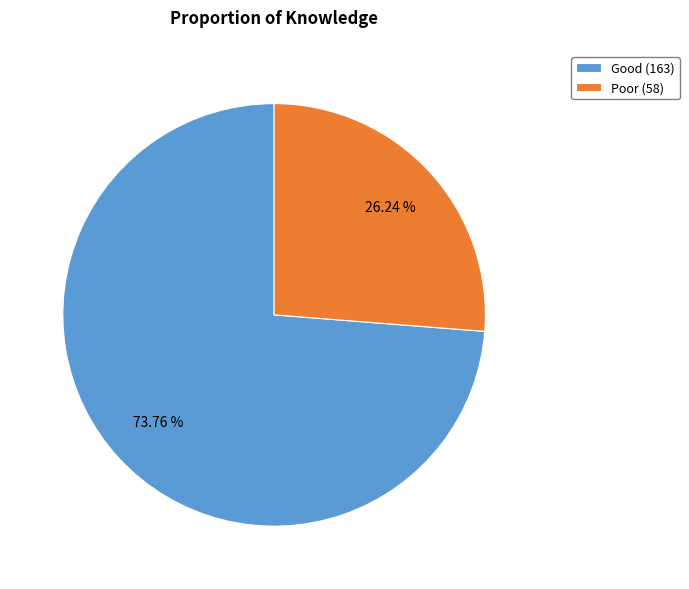

How many segments does this pie chart have?

2